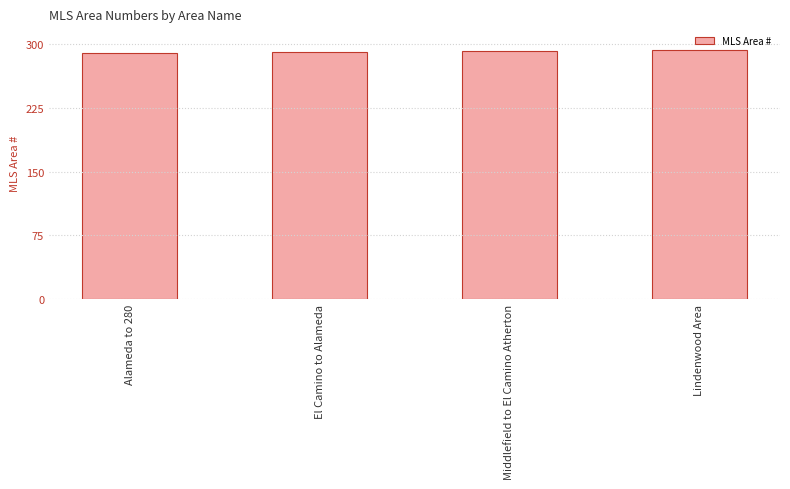

The value at Middlefield to El Camino Atherton is 119. True or false?

False